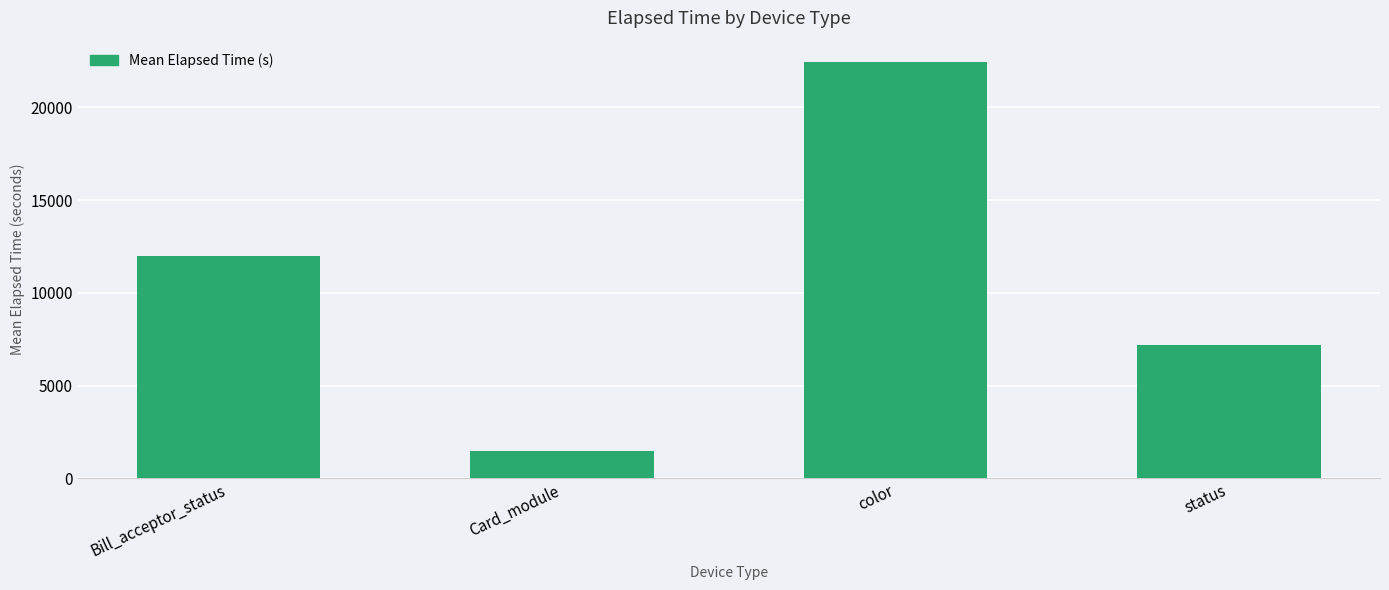

Which label corresponds to the smallest value in the chart?

Card_module